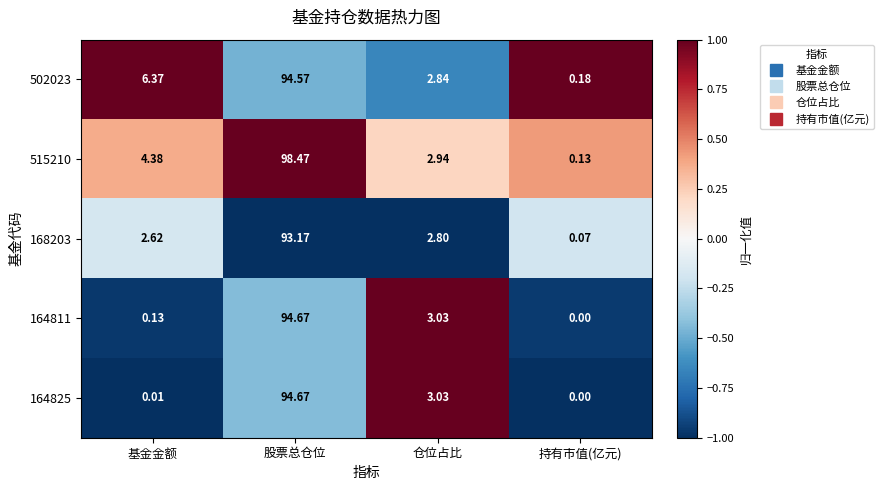

At which category is the sum across all series the highest?

股票总仓位